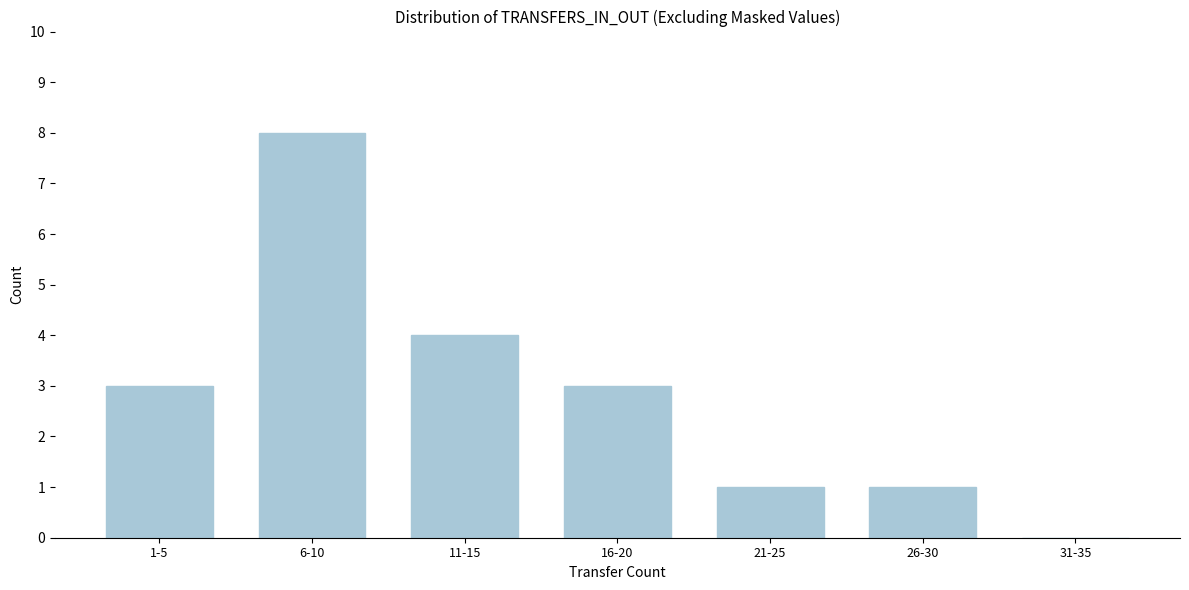

Reading right to left, extract all data points from this chart.

31-35=0	26-30=1	21-25=1	16-20=3	11-15=4	6-10=8	1-5=3